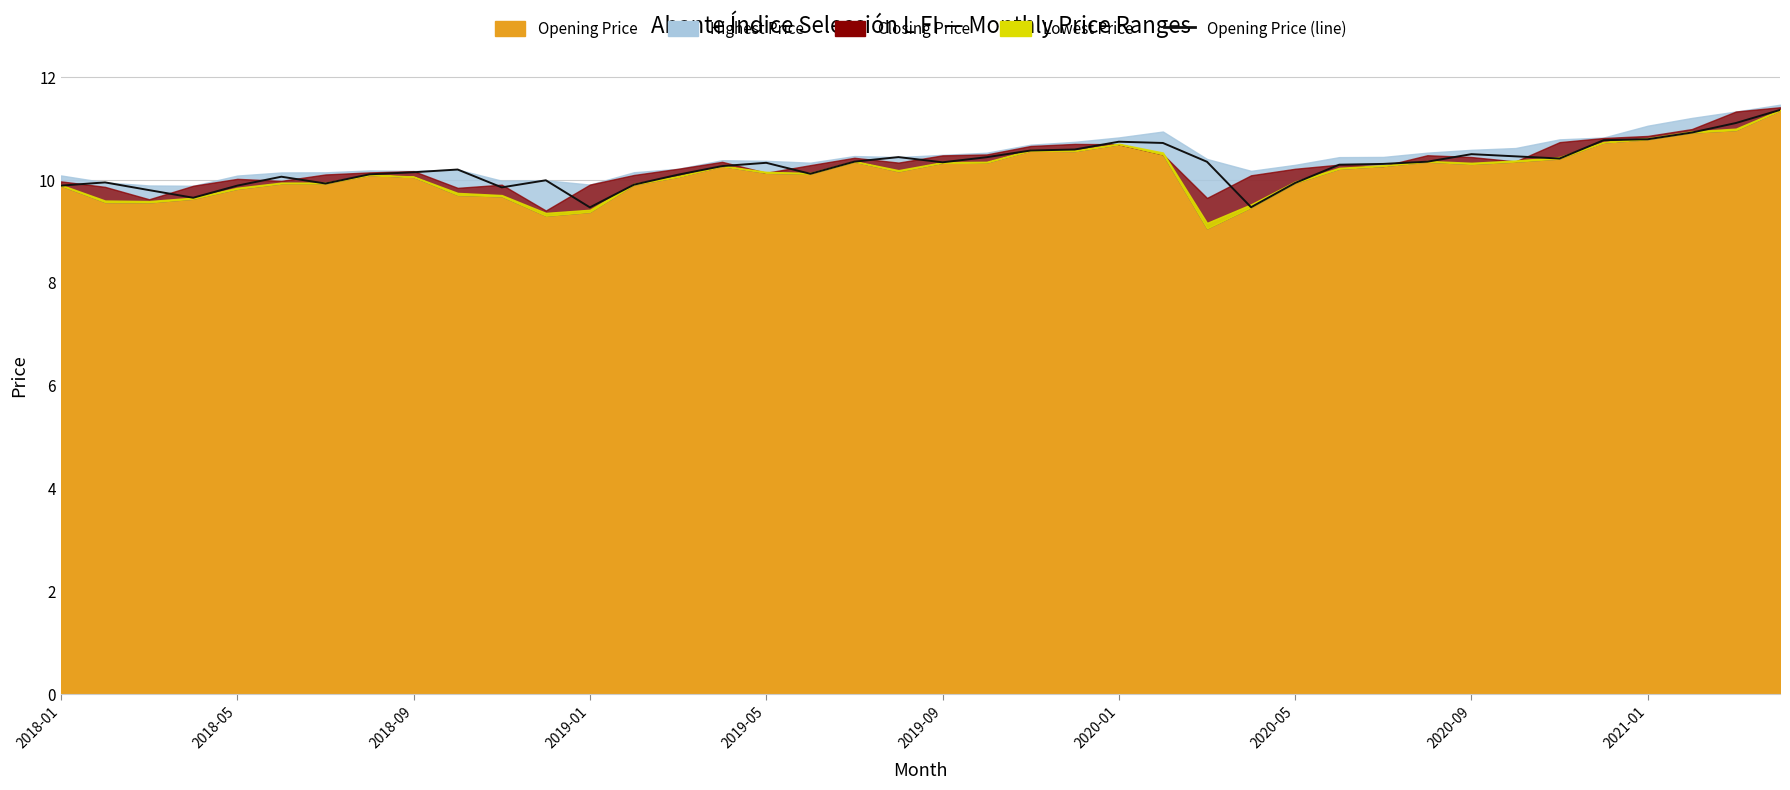

True or false: there are more than 2 points higher than both neighbors.

True